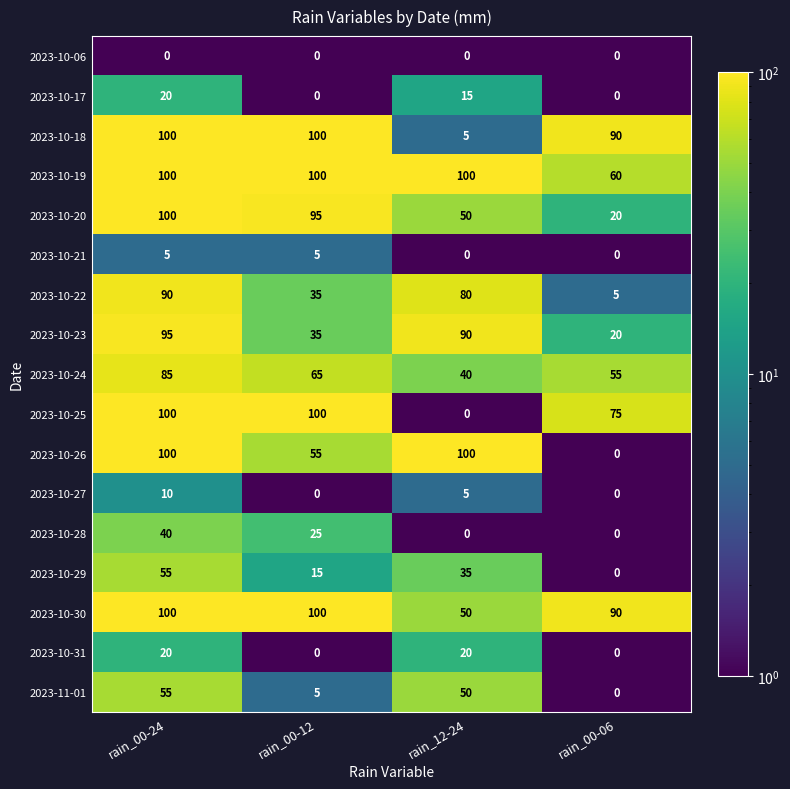

What is the spread (max minus min) of values at rain_12-24?

100